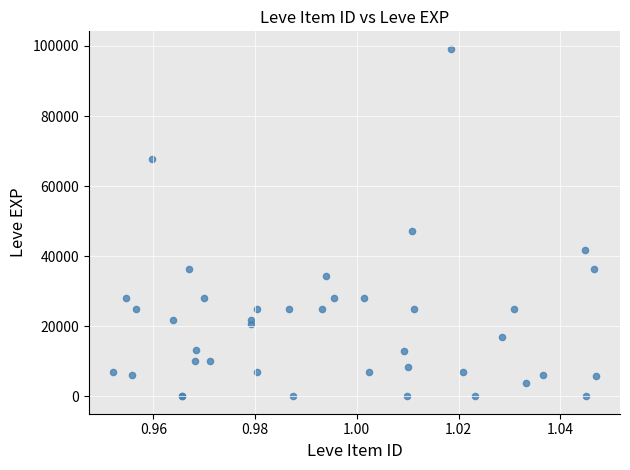

What Y value in the scatter plot is closest to 49610?

47200